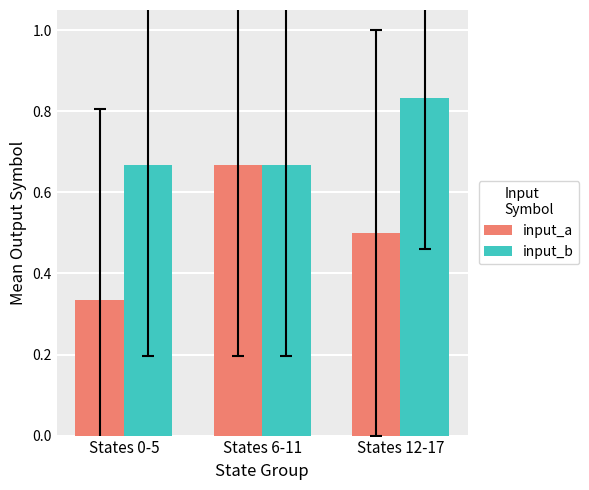

At how many categories does at least one series exceed 0?

3